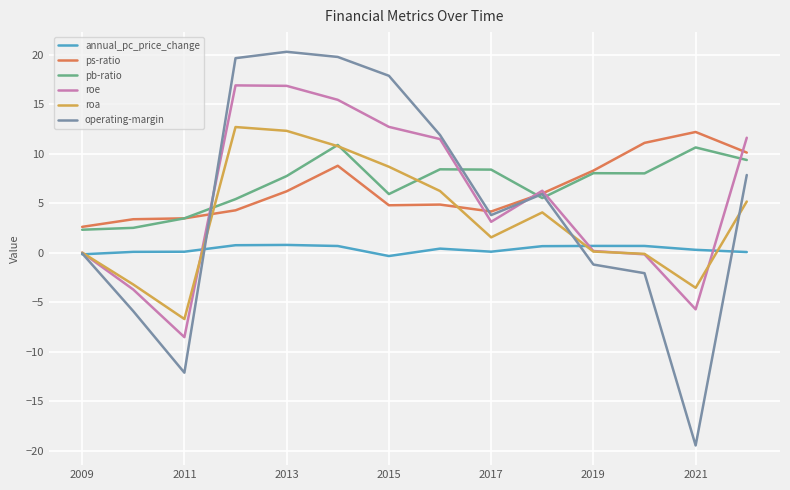

What is the maximum value for pb-ratio?

10.9